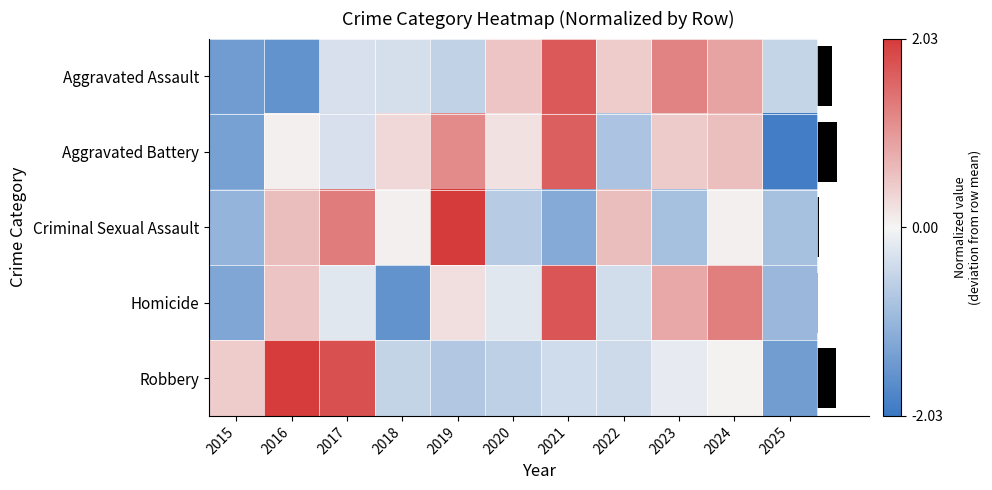

How many series are shown in this chart?

5